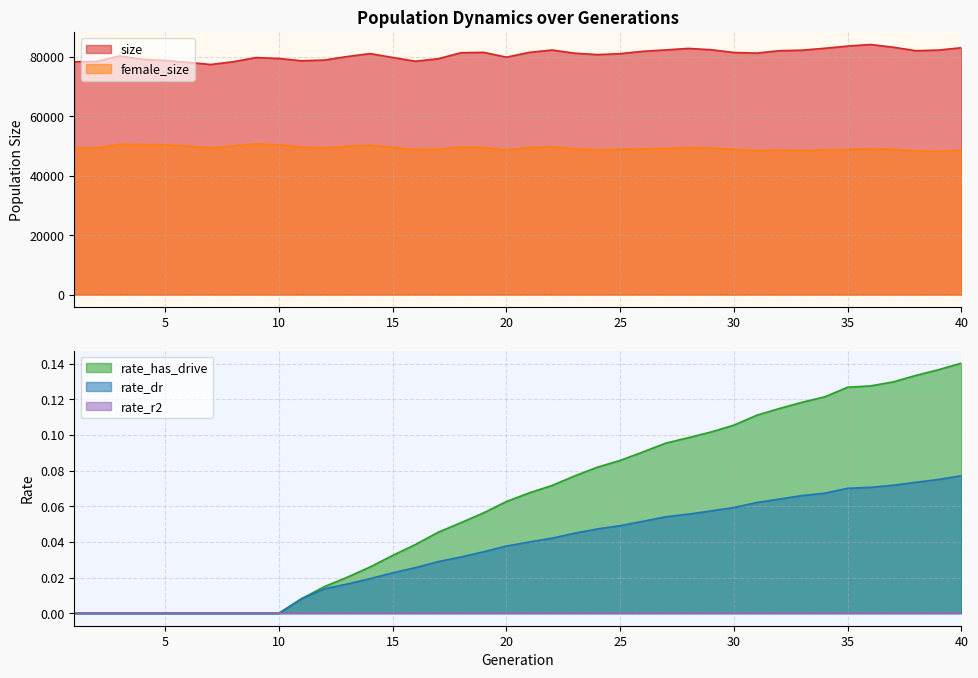

Which label corresponds to the largest value in the chart?

36